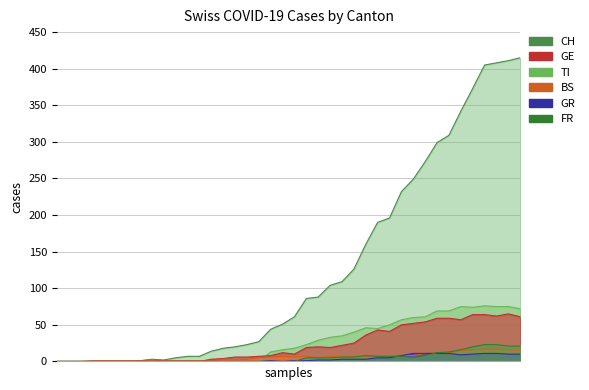

What value does the FR series have at 25, to the nearest 10?

10